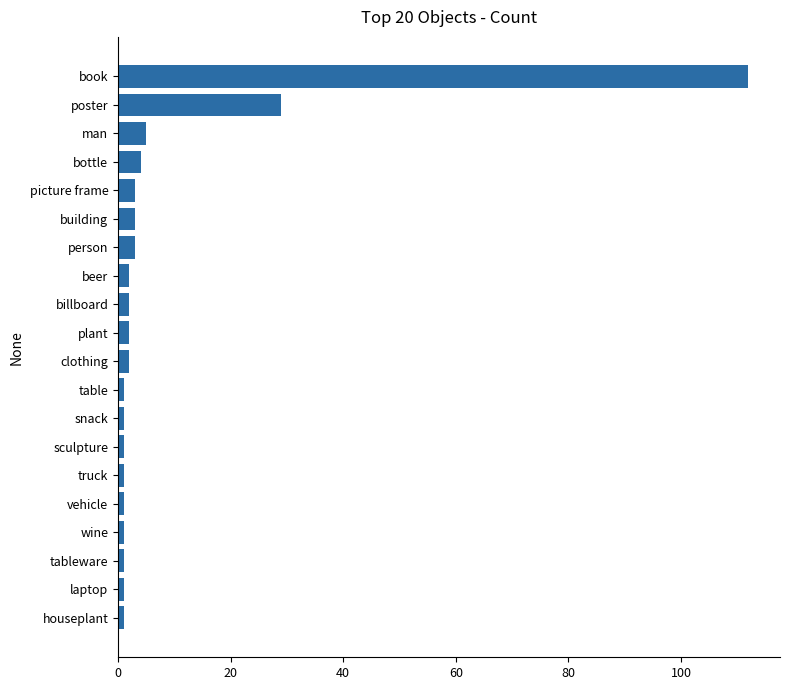

What is the ratio of the value at man to the value at picture frame?

1.7